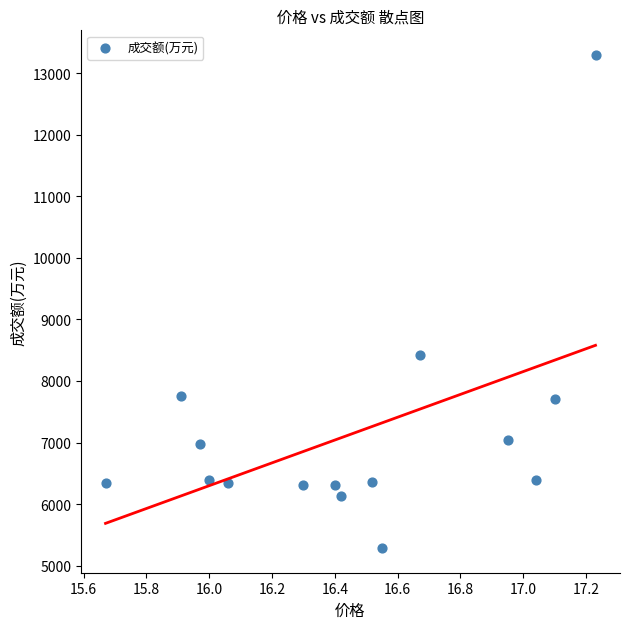

What Y value in the scatter plot is closest to 9290?

8424